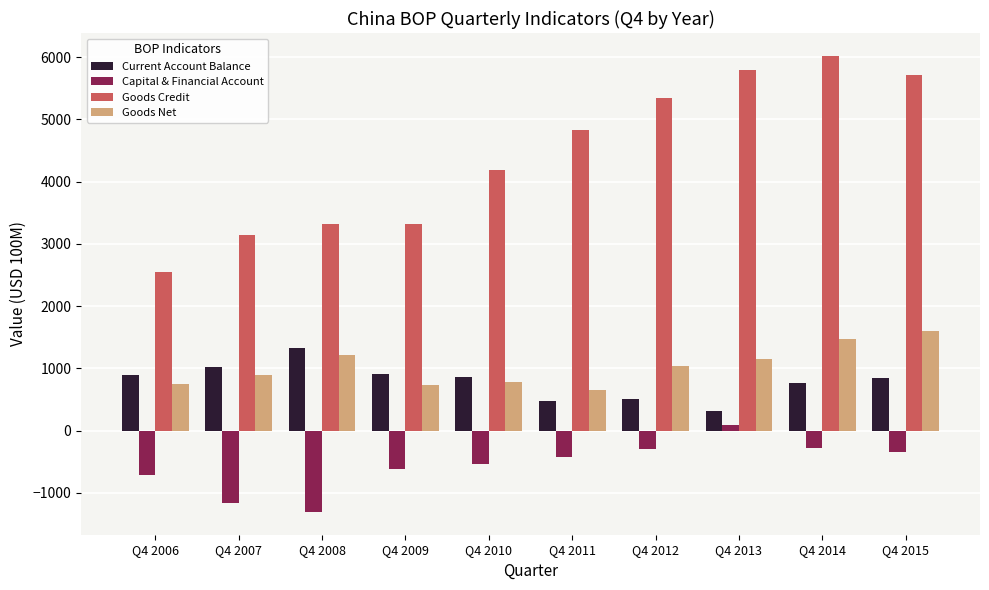

How many bars are there in each group?

4